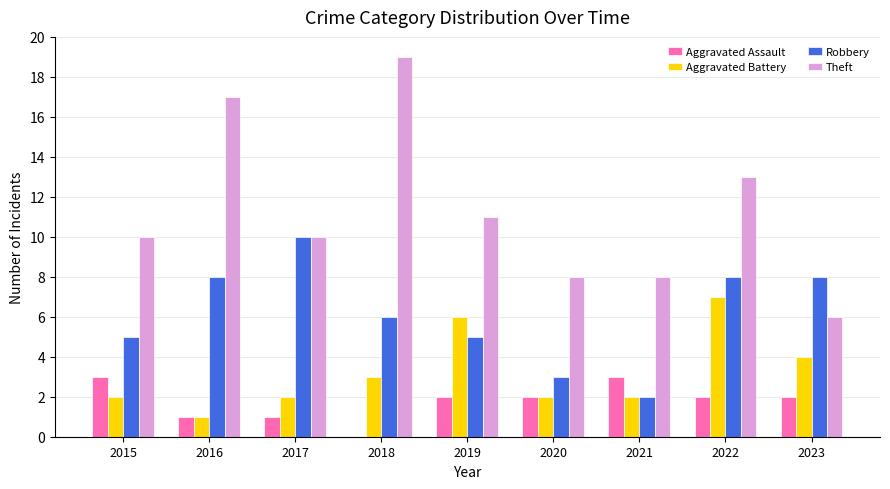

Between 2015 and 2017, which series saw the biggest shift?

Robbery